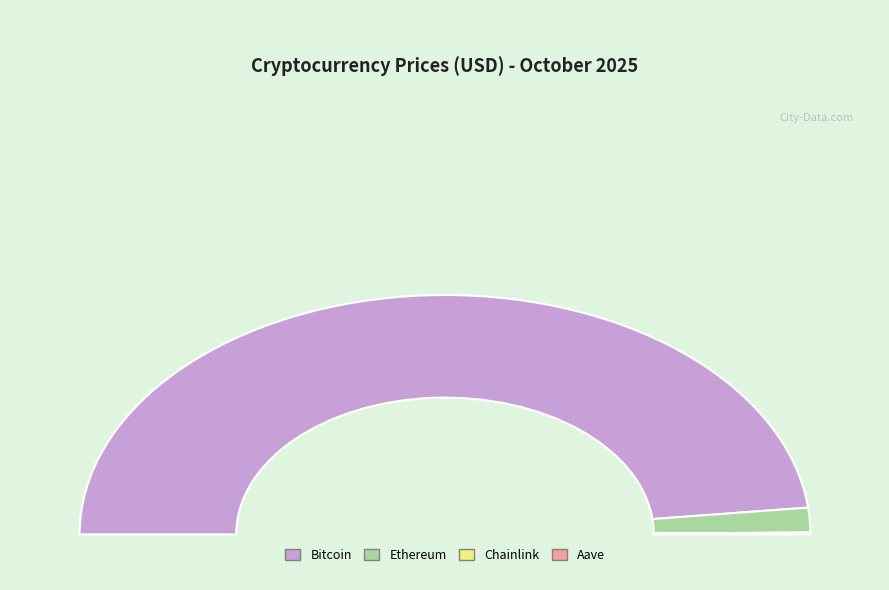

True or false: Chainlink accounts for 0% of the total.

True